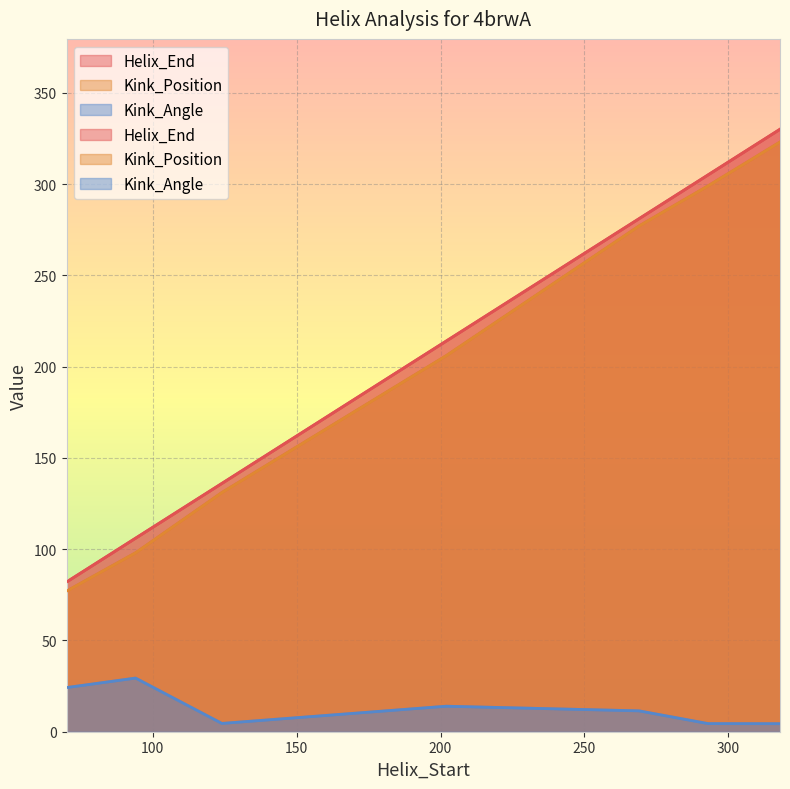

How many categories are shown in the chart?

7